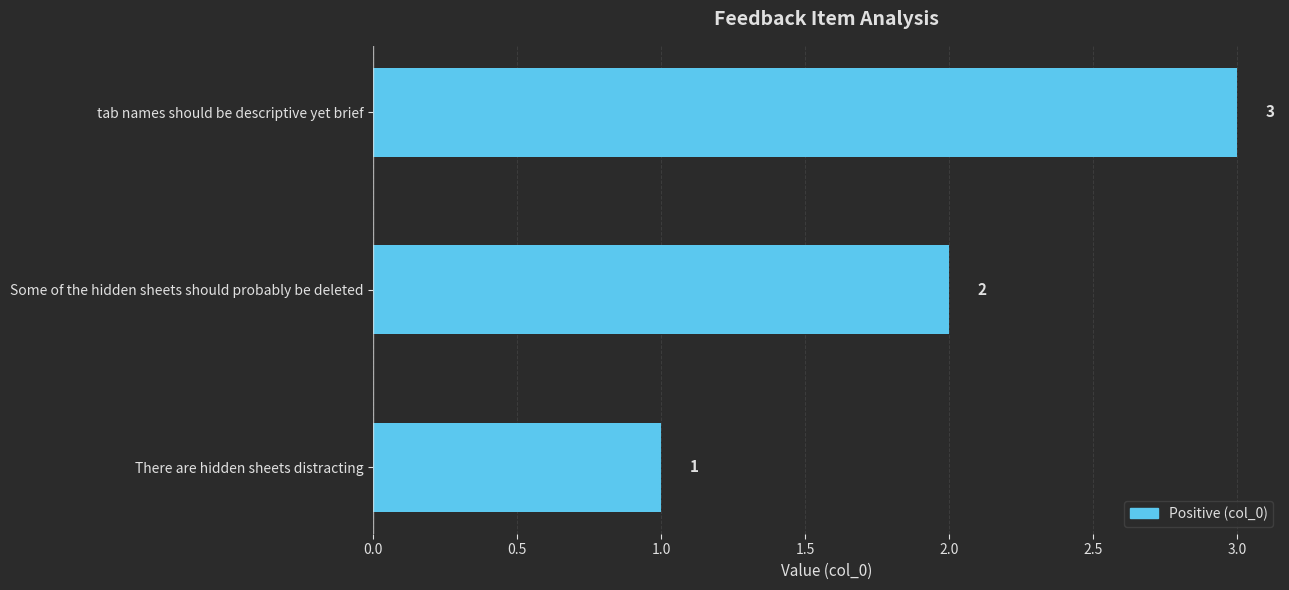

Count the values in the range 1 to 3.

3